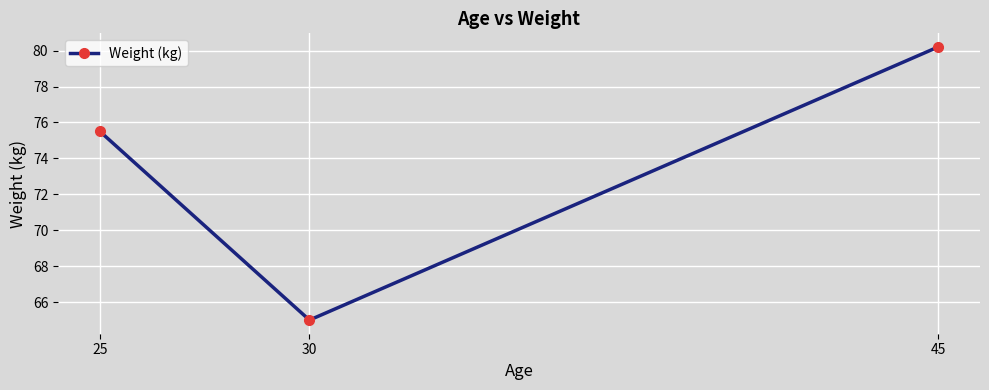

What is the value of the 1st point from the left?

75.5